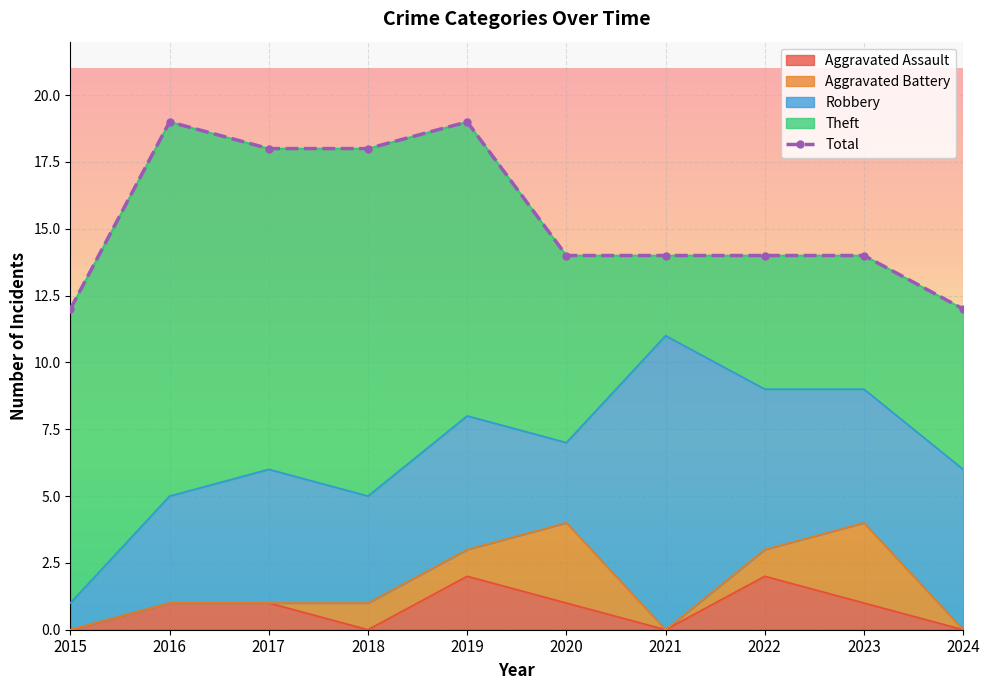

What is the sum of the Total values at 2024 and 2016?

31